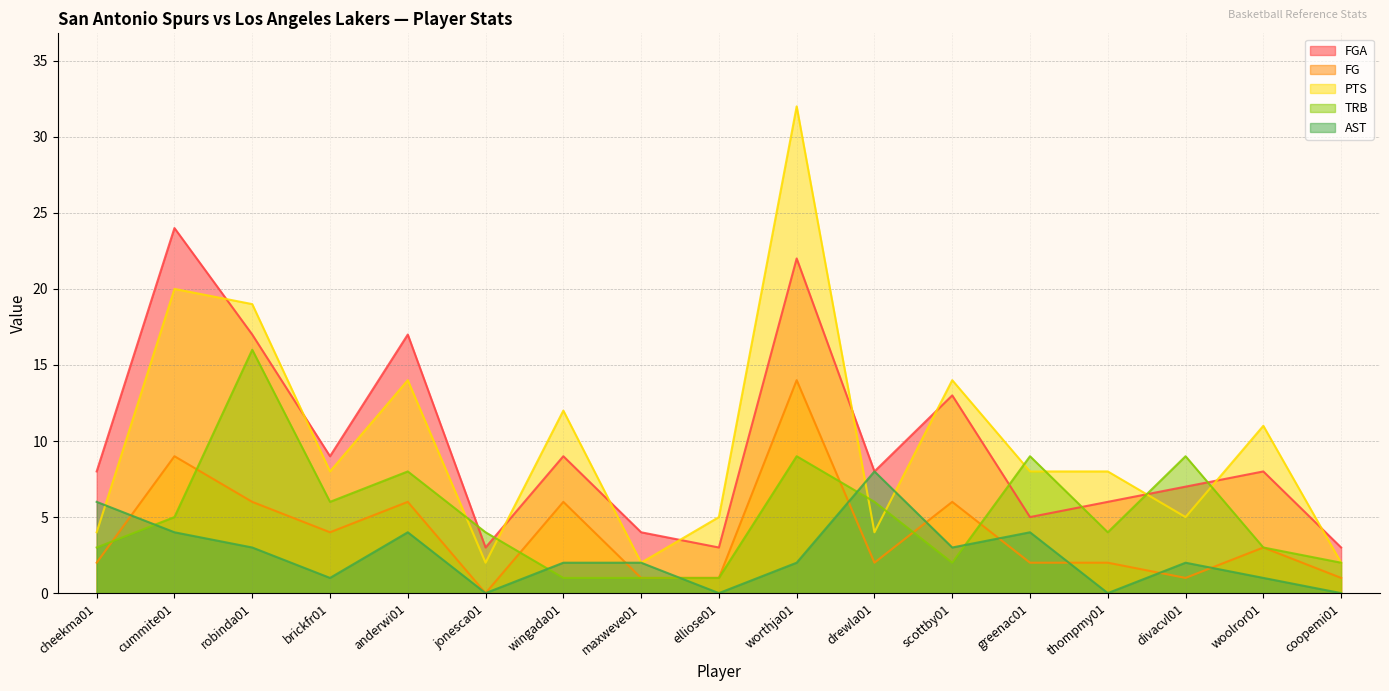

How many interior local valleys does the FG series have?

4